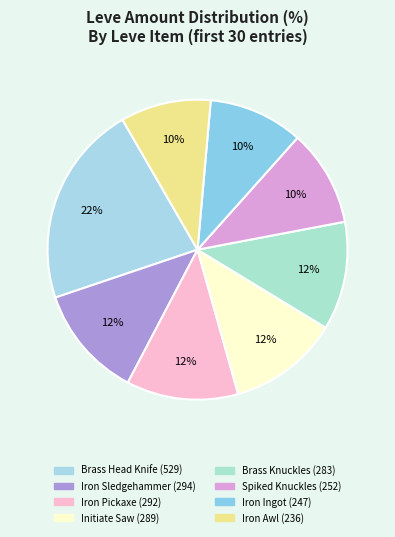

To the nearest percent, what is the difference between the largest and smallest slice percentages?

12%